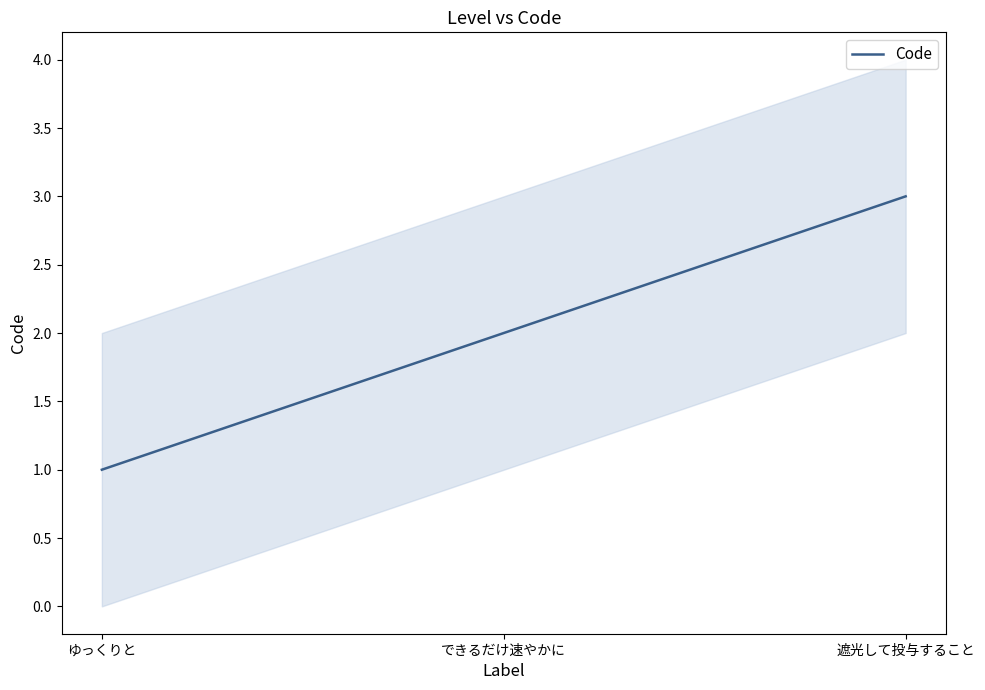

The chart shows a value of 2 at 遮光して投与すること. True or false?

False